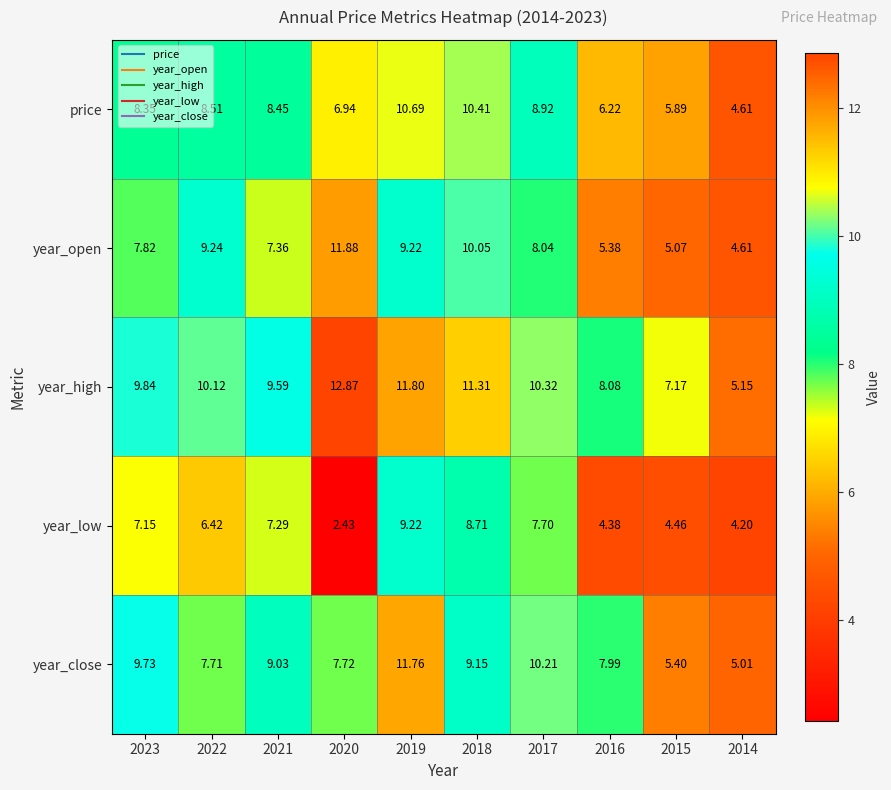

Rank the series at 2017 from highest to lowest value.

year_high, year_close, price, year_open, year_low